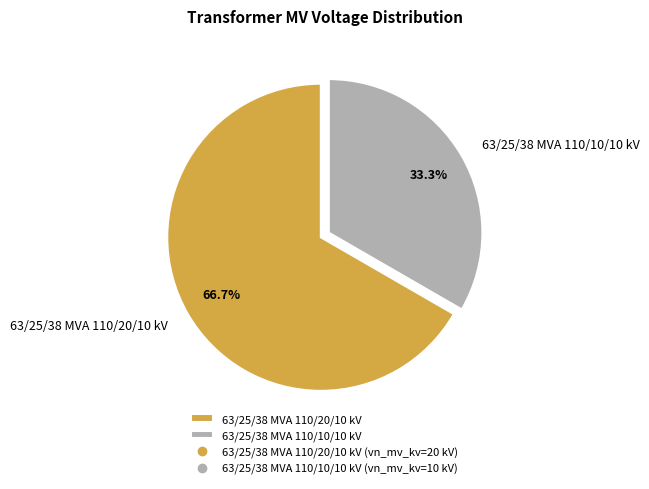

To the nearest percent, what is the average slice percentage?

50%